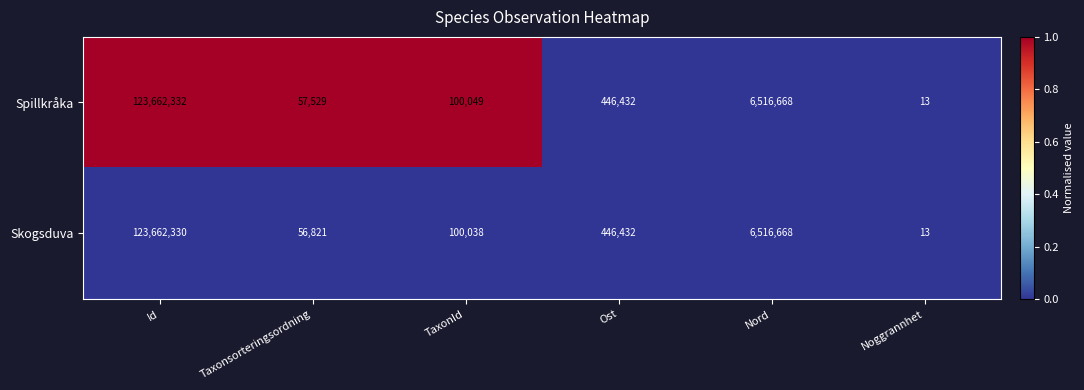

What is the greatest value displayed?

123662332